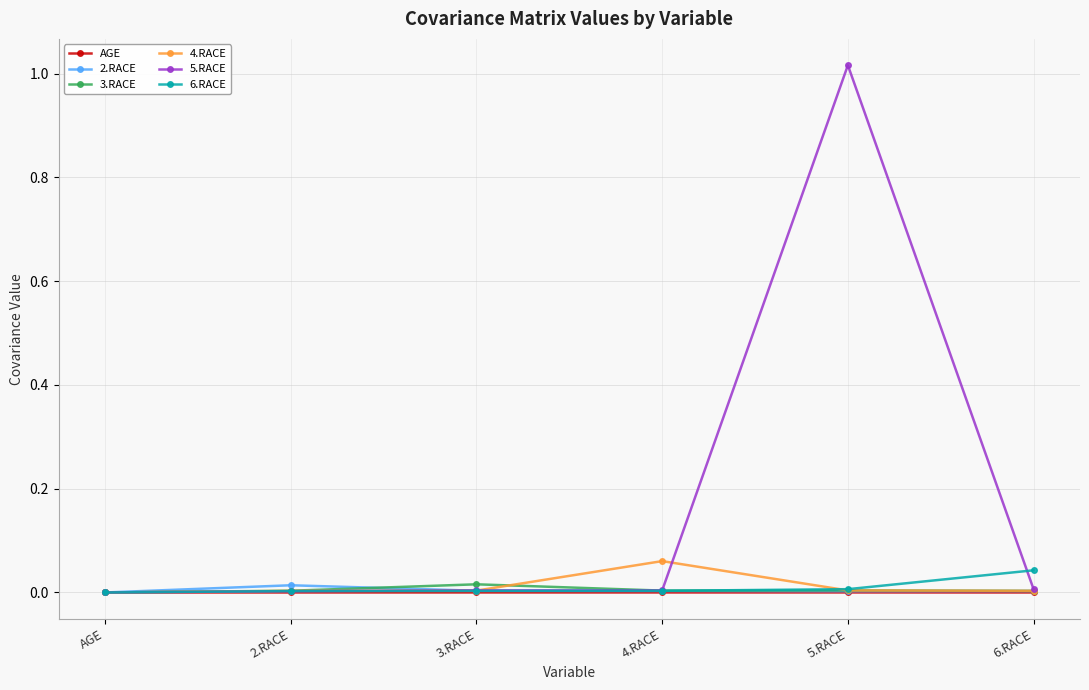

Does the chart have visible grid lines?

Yes